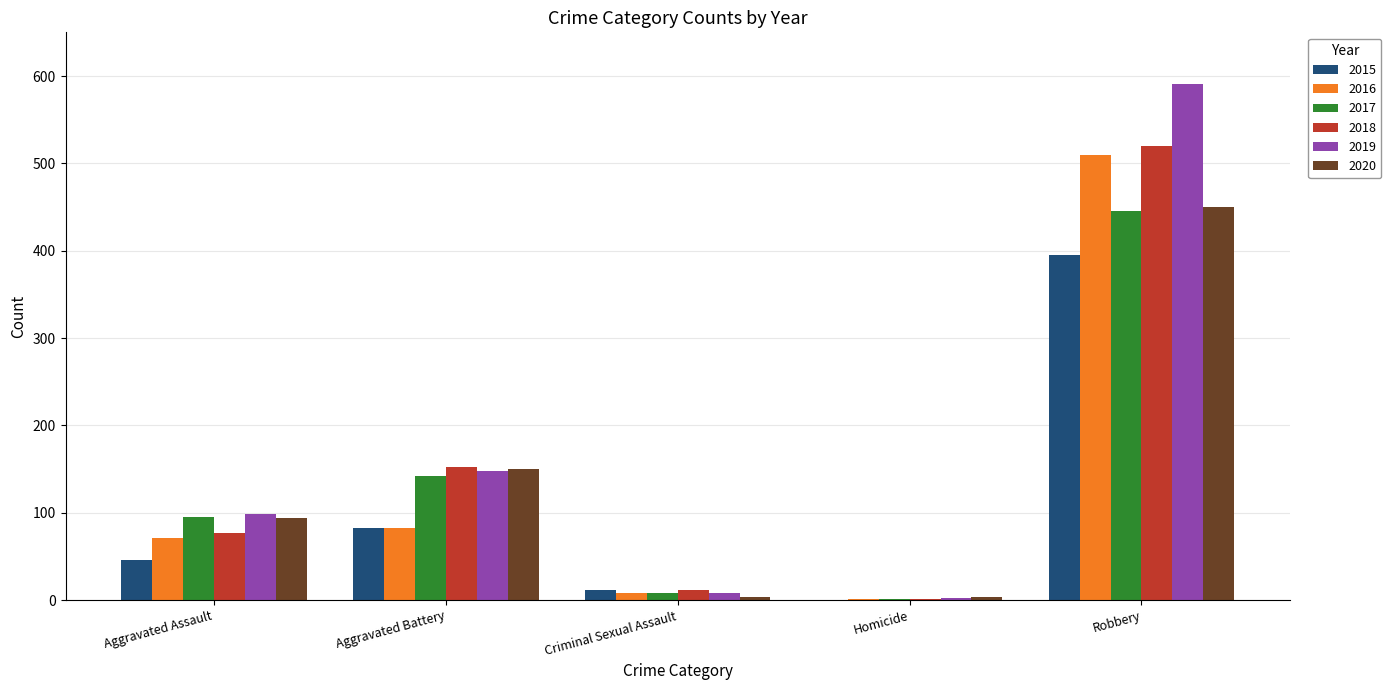

True or false: 2020 has a value of 450 at Robbery.

True